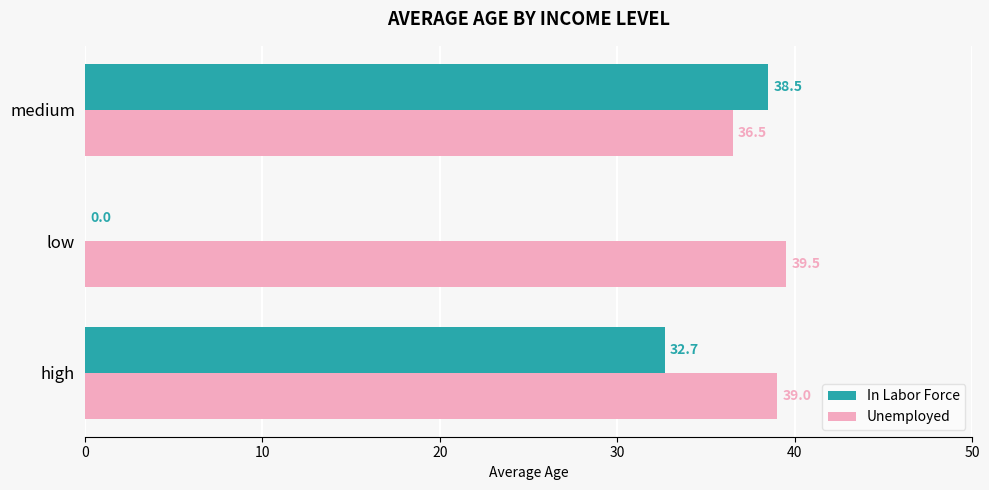

The Unemployed series shows 36.5 at medium. True or false?

True